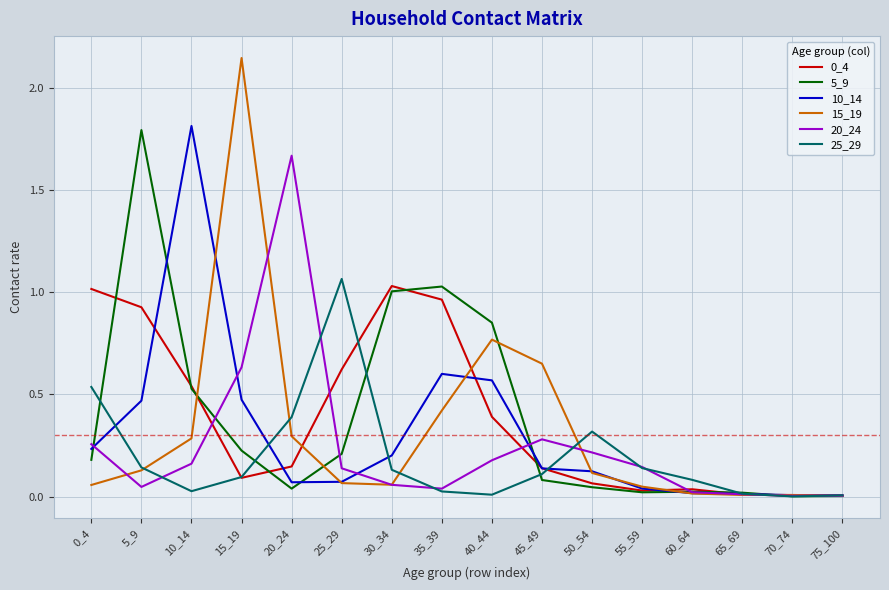

At which category does the chart reach its peak across all series?

15_19